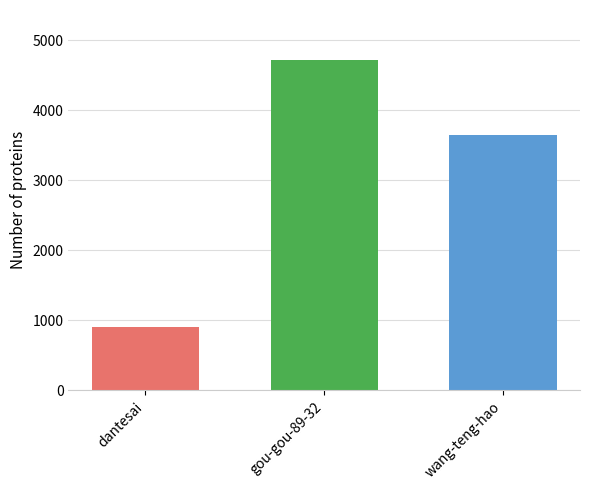

Reading left to right, extract all data points from this chart.

911	4725	3648